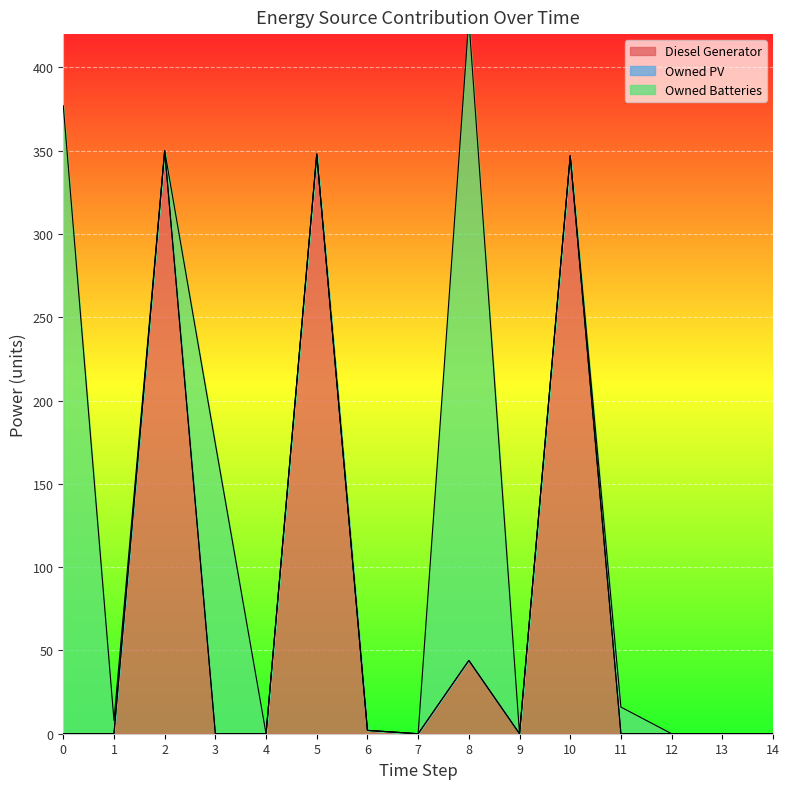

True or false: Owned Batteries has more than 1 points higher than both neighbors.

True